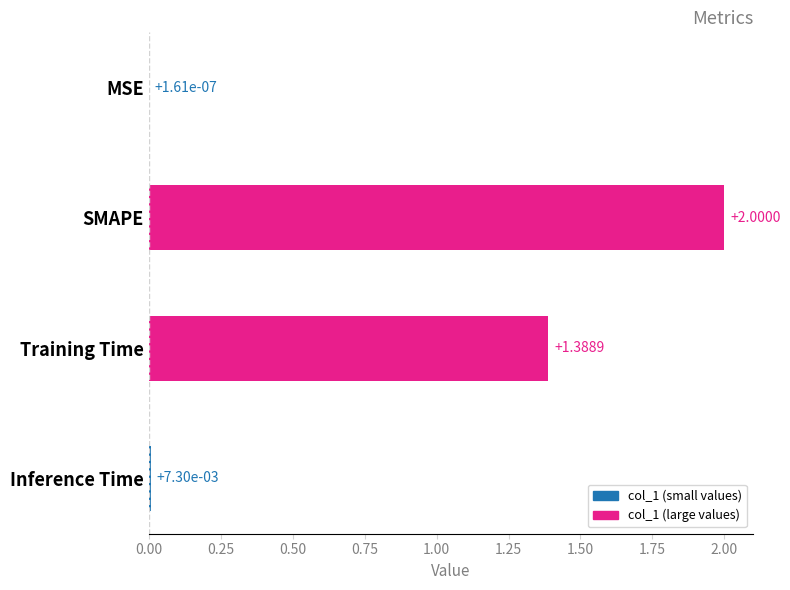

What is the sum of the values at Inference Time and SMAPE?

2.0